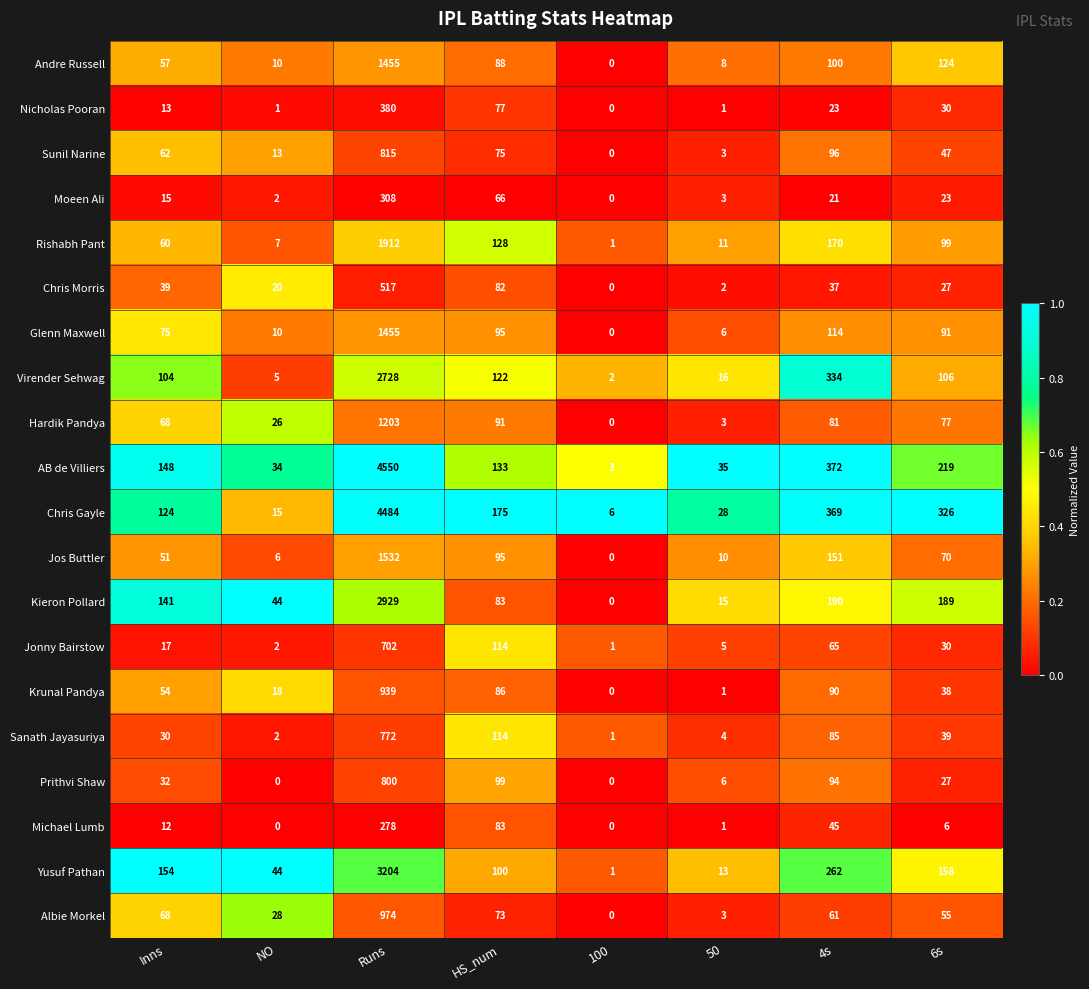

At which label is Chris Morris closest to 258?

HS_num